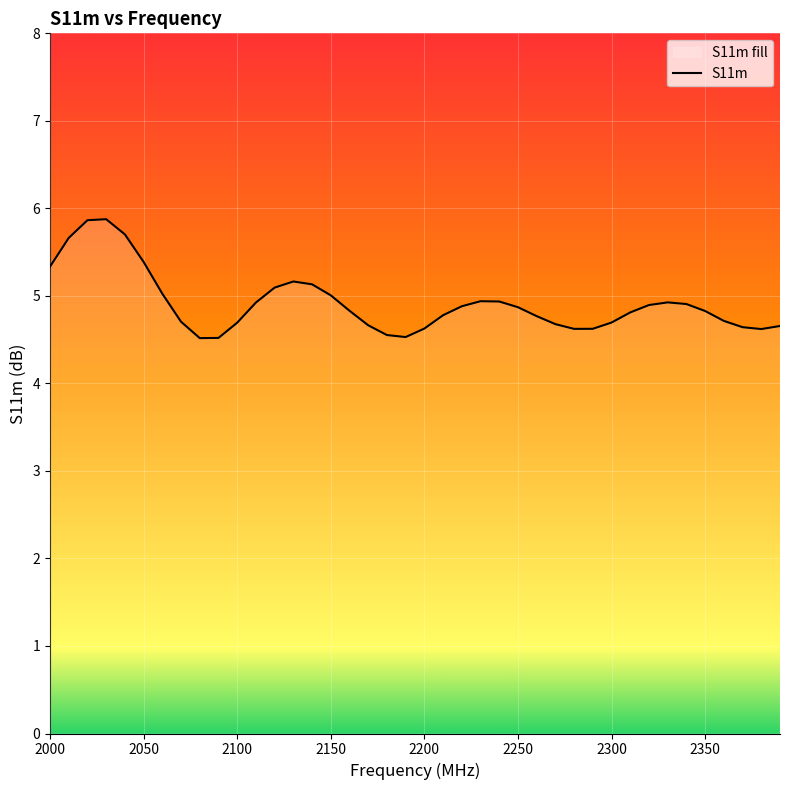

What is the smallest value displayed?

4.5